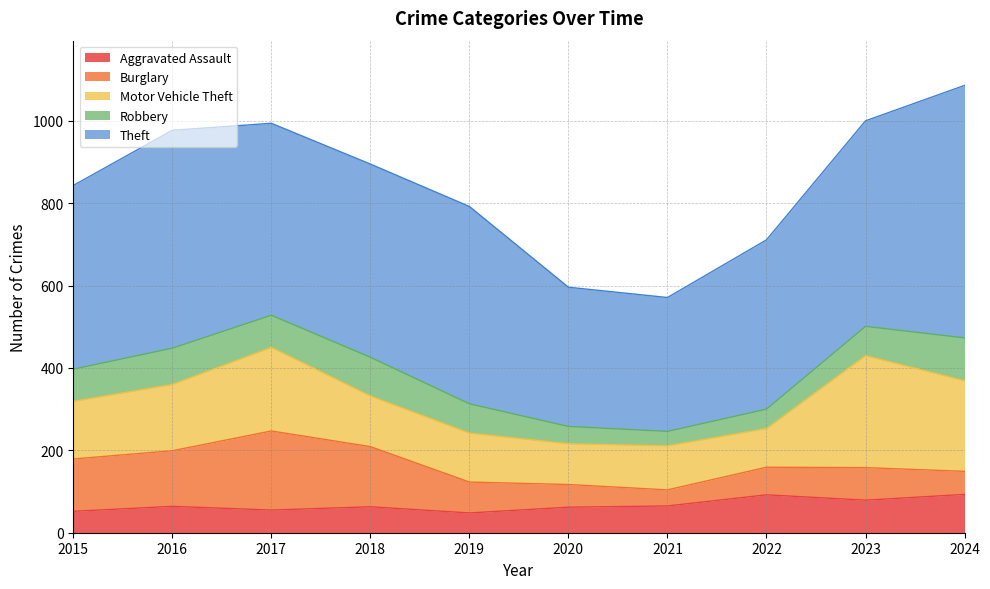

What are all the series names shown in the legend?

Aggravated Assault, Burglary, Motor Vehicle Theft, Robbery, Theft